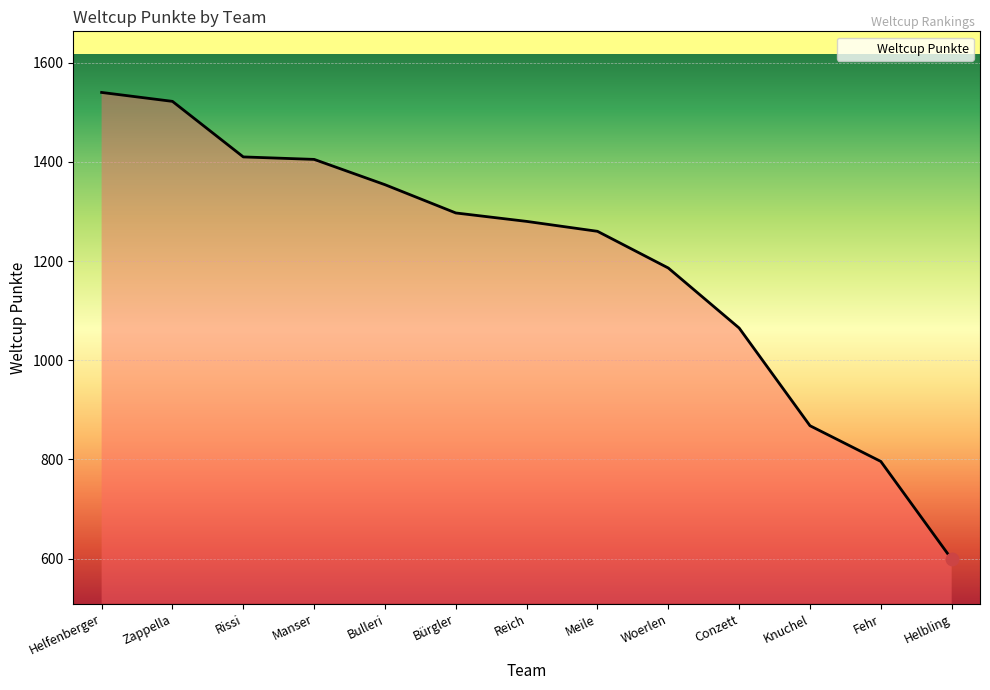

What is the change in value from Zappella to Bürgler?

-225